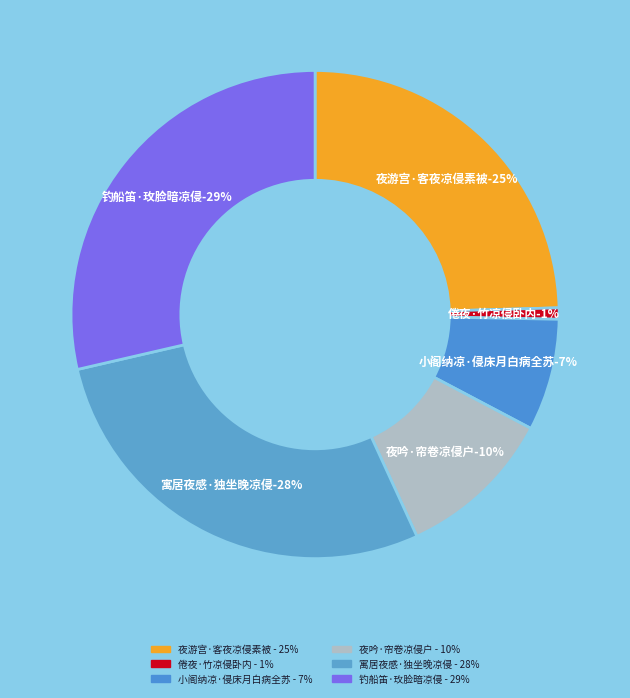

What percentage is the 夜吟·帘卷凉侵户 slice, to the nearest percent?

10%